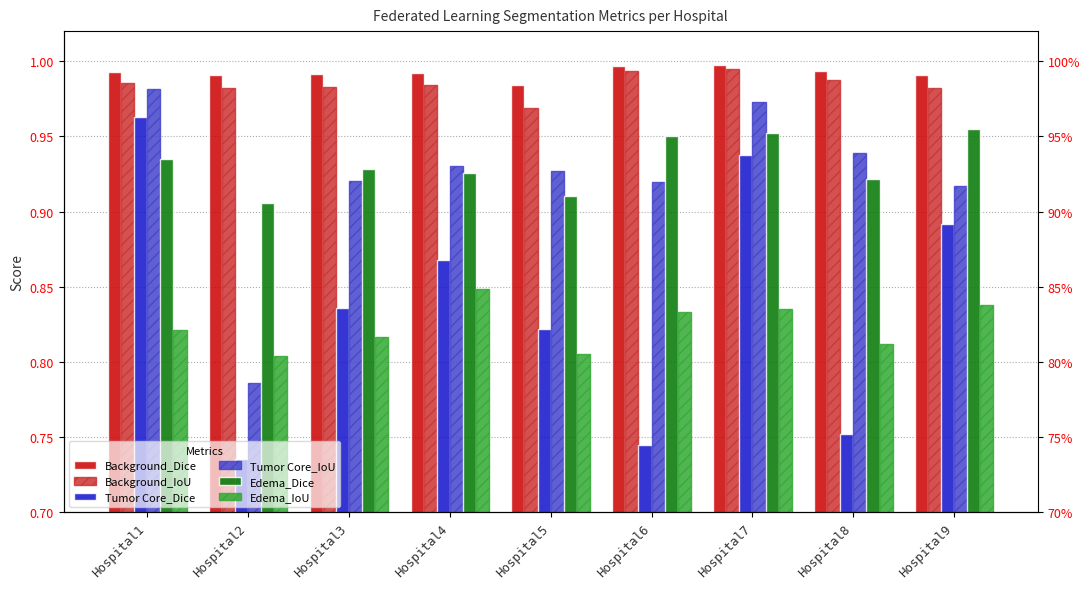

What is the spread (max minus min) of values at Hospital4?

0.1